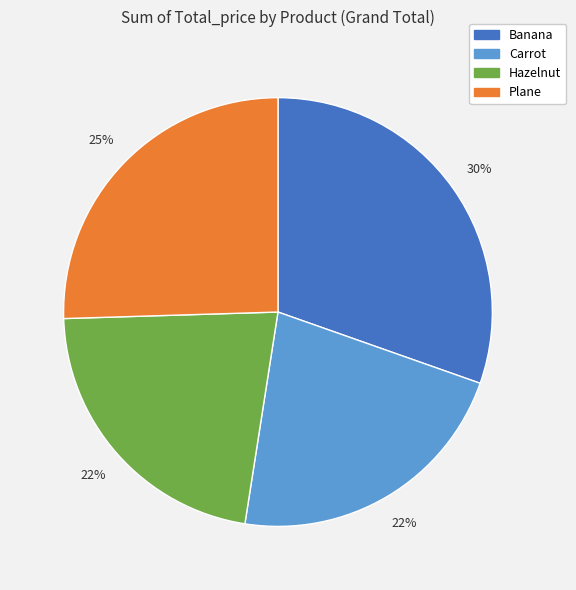

Between Hazelnut and Banana, which is larger?

Banana